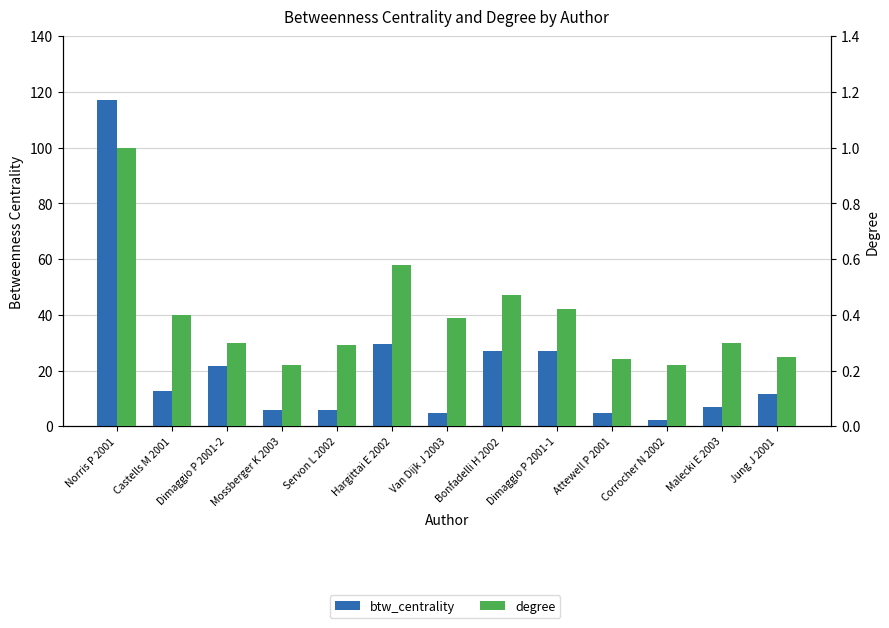

Which category has the highest value across all series?

Norris P 2001